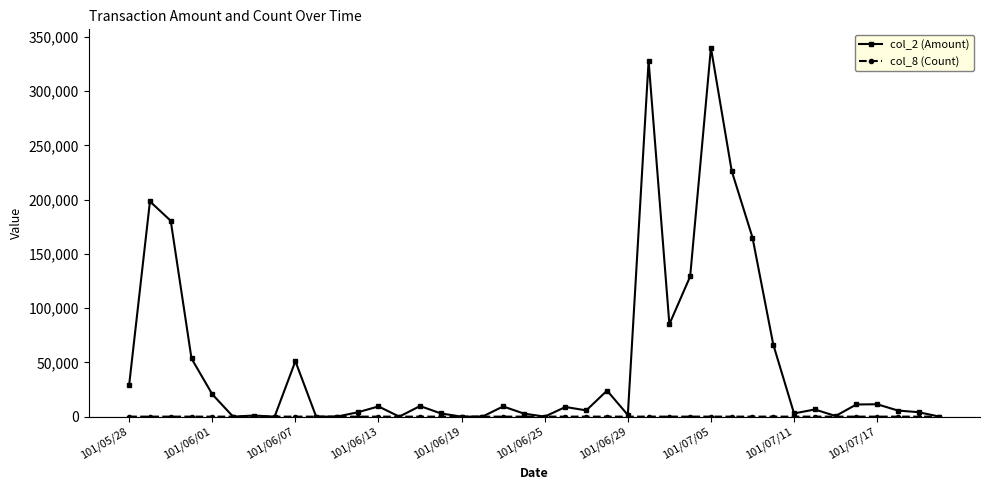

How many lines are shown in the chart?

2